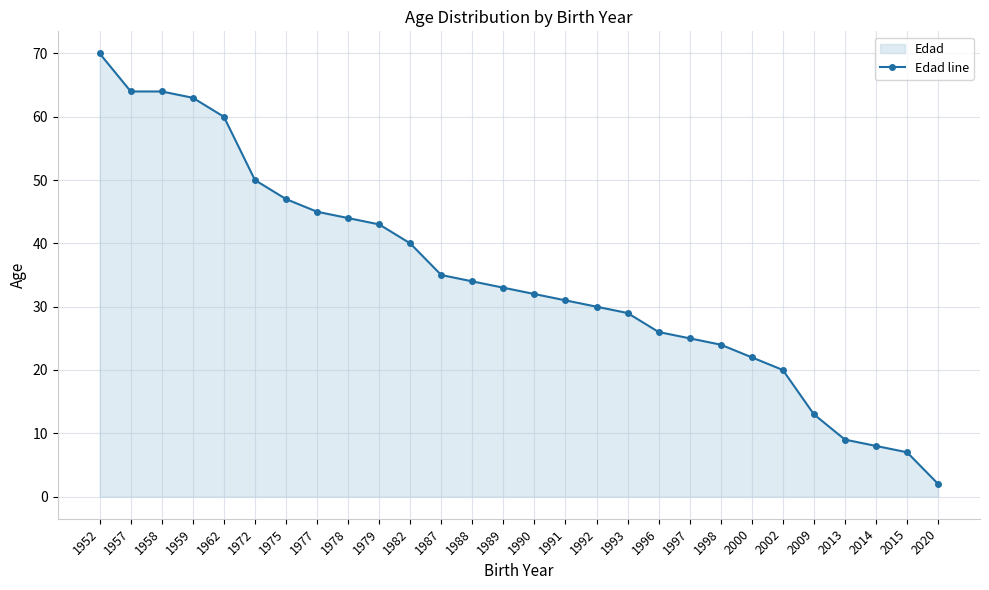

List the labels in order of value, largest first.

1952, 1957, 1958, 1959, 1962, 1972, 1975, 1977, 1978, 1979, 1982, 1987, 1988, 1989, 1990, 1991, 1992, 1993, 1996, 1997, 1998, 2000, 2002, 2009, 2013, 2014, 2015, 2020